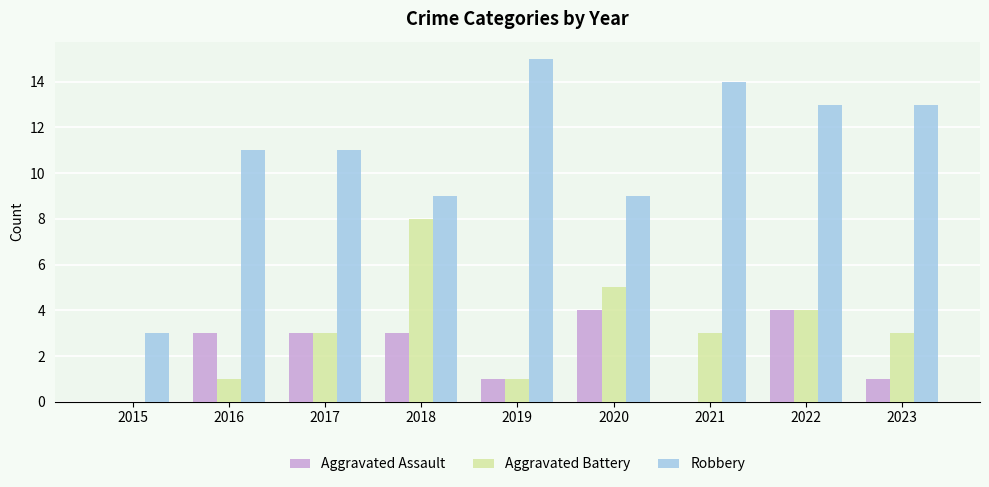

How many groups of bars are there?

9